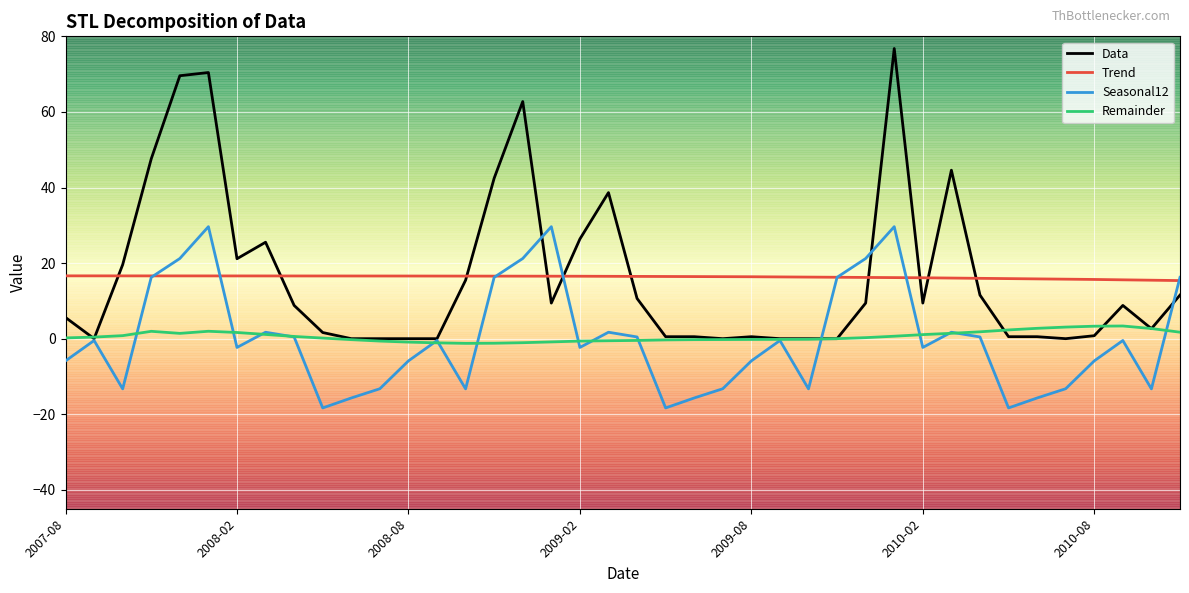

Rank the series by their maximum value, from highest to lowest.

Data, Seasonal12, Trend, Remainder